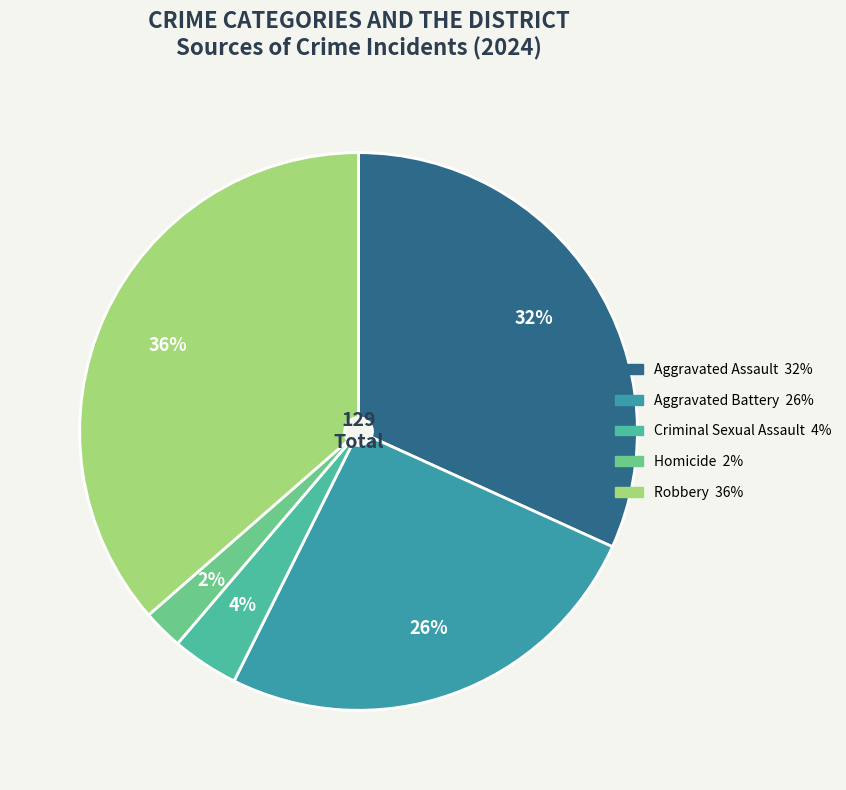

How much of the chart is everything except Robbery?

63.6%